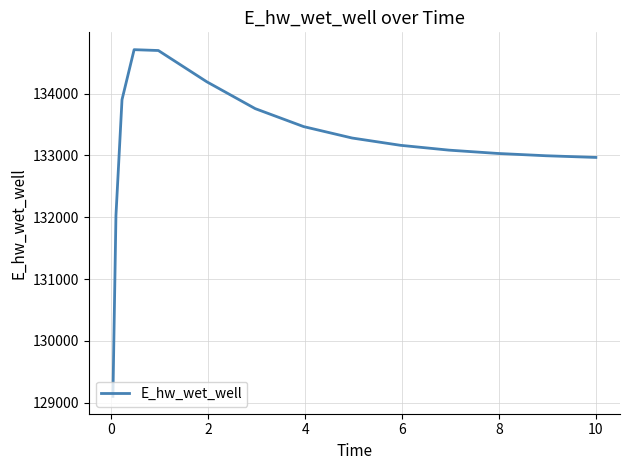

What is the maximum value shown in the chart?

134711.6